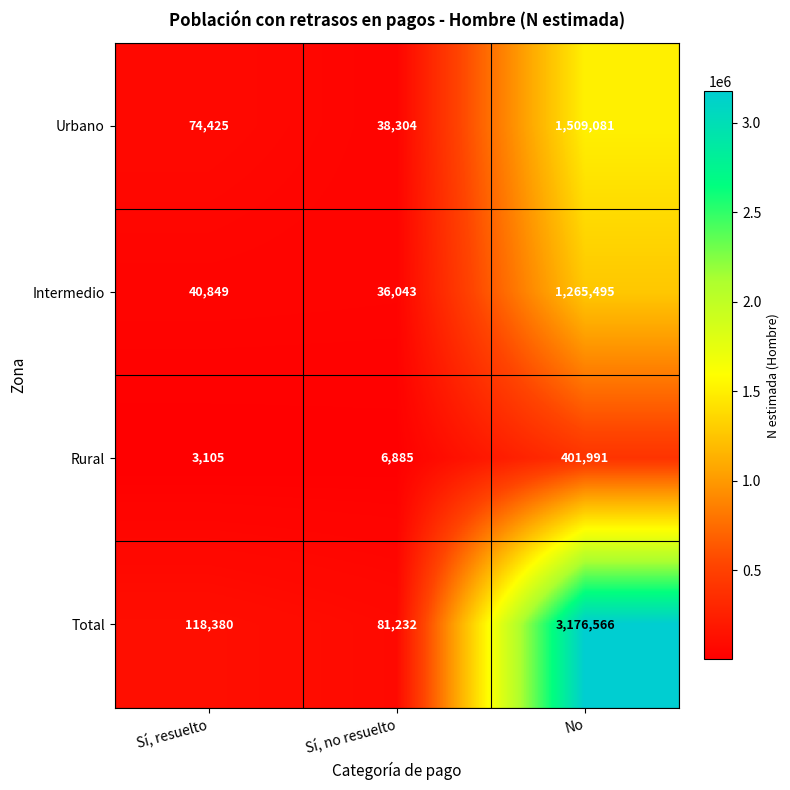

Which series has the largest total across all categories?

Total